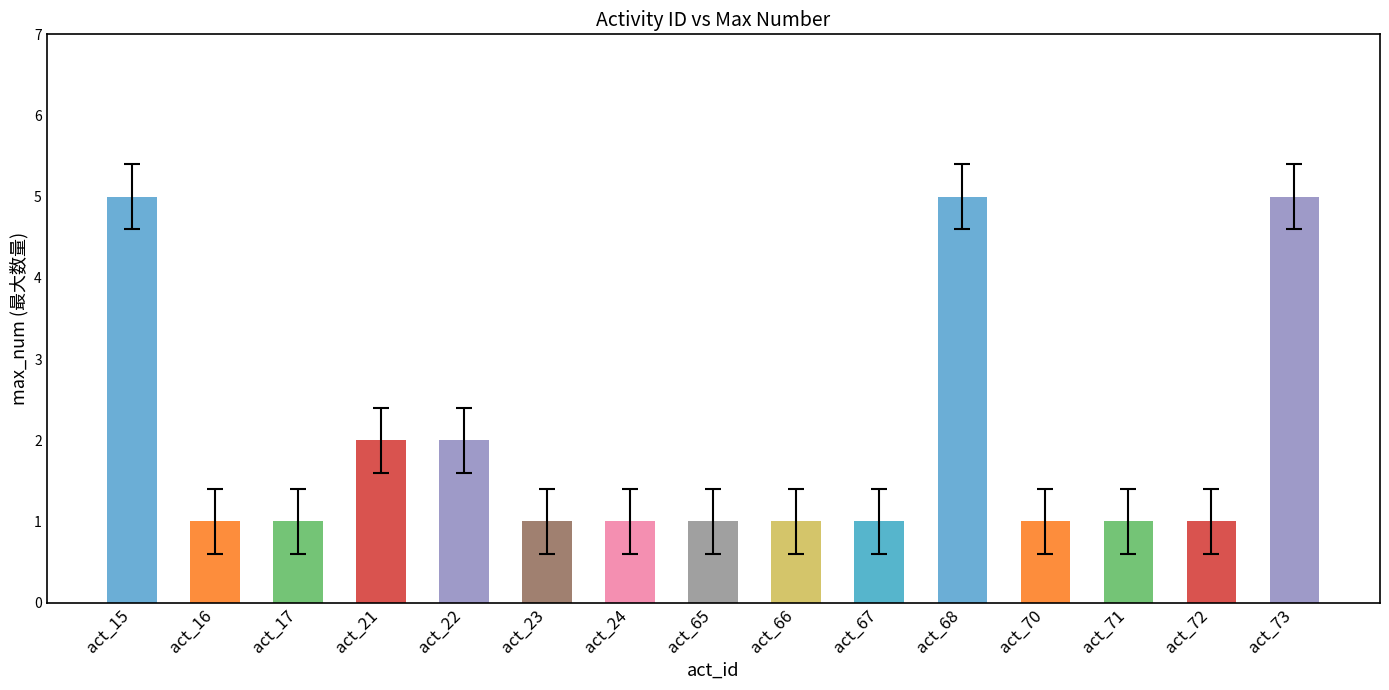

What value does the data have at act_67?

1